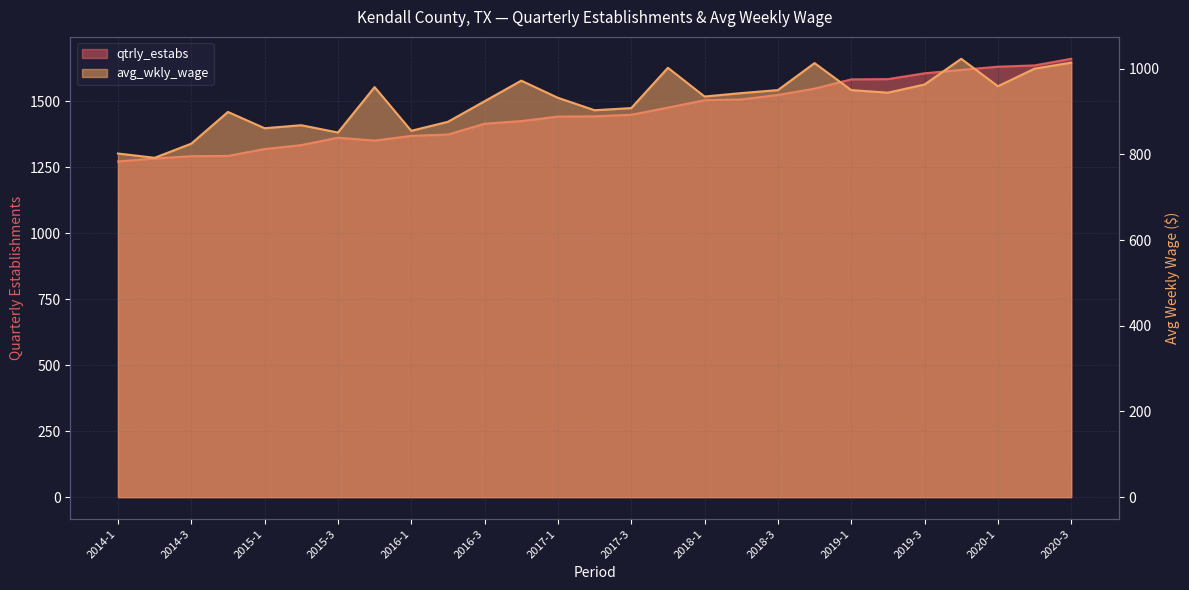

What is the label of the 19th point from the right?

2016-1